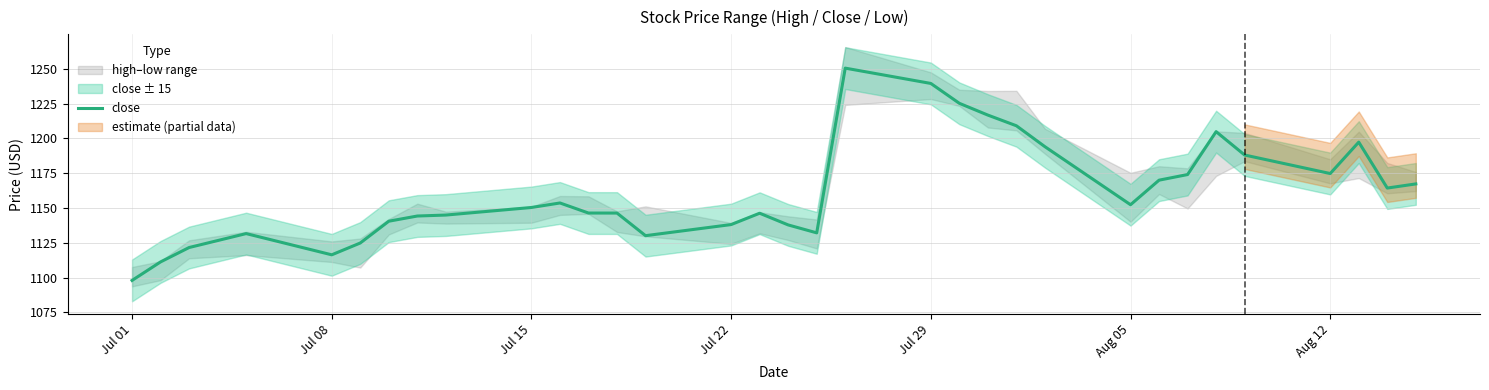

Which category has the lowest value in the close series?

Jul 01